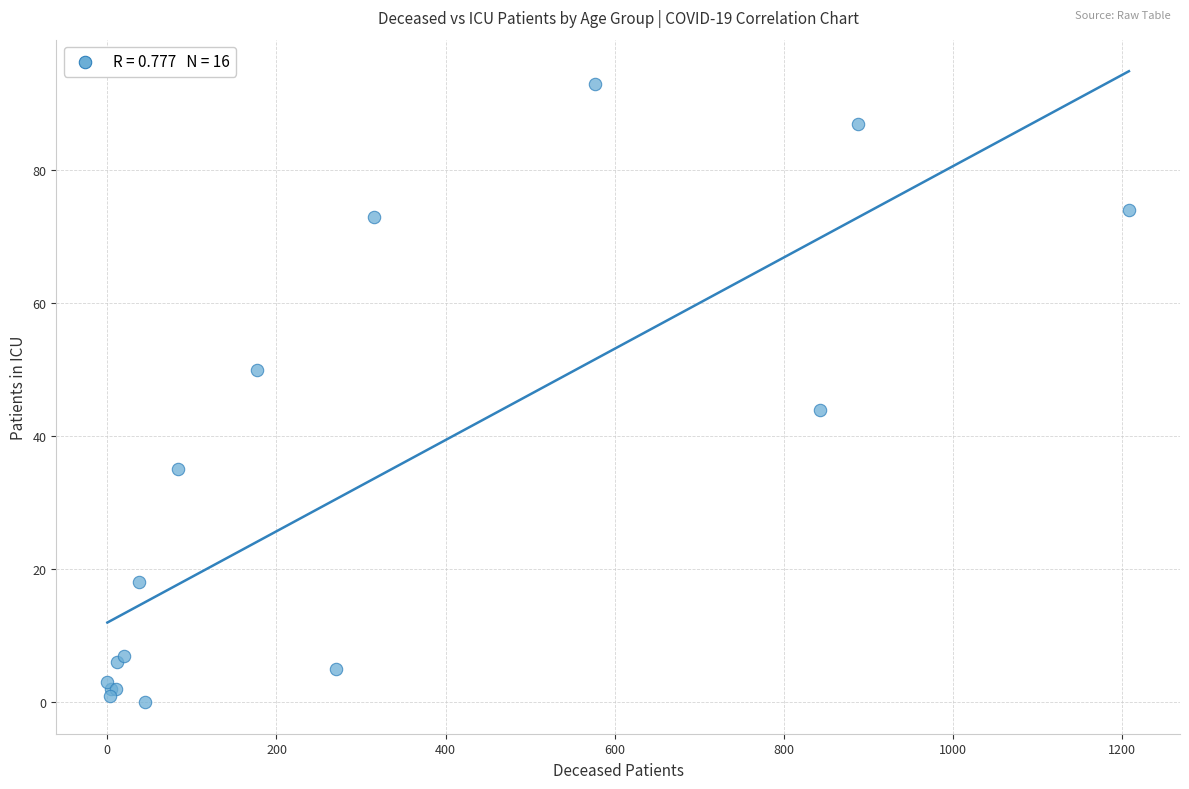

What Y value in the scatter plot is closest to 46?

44